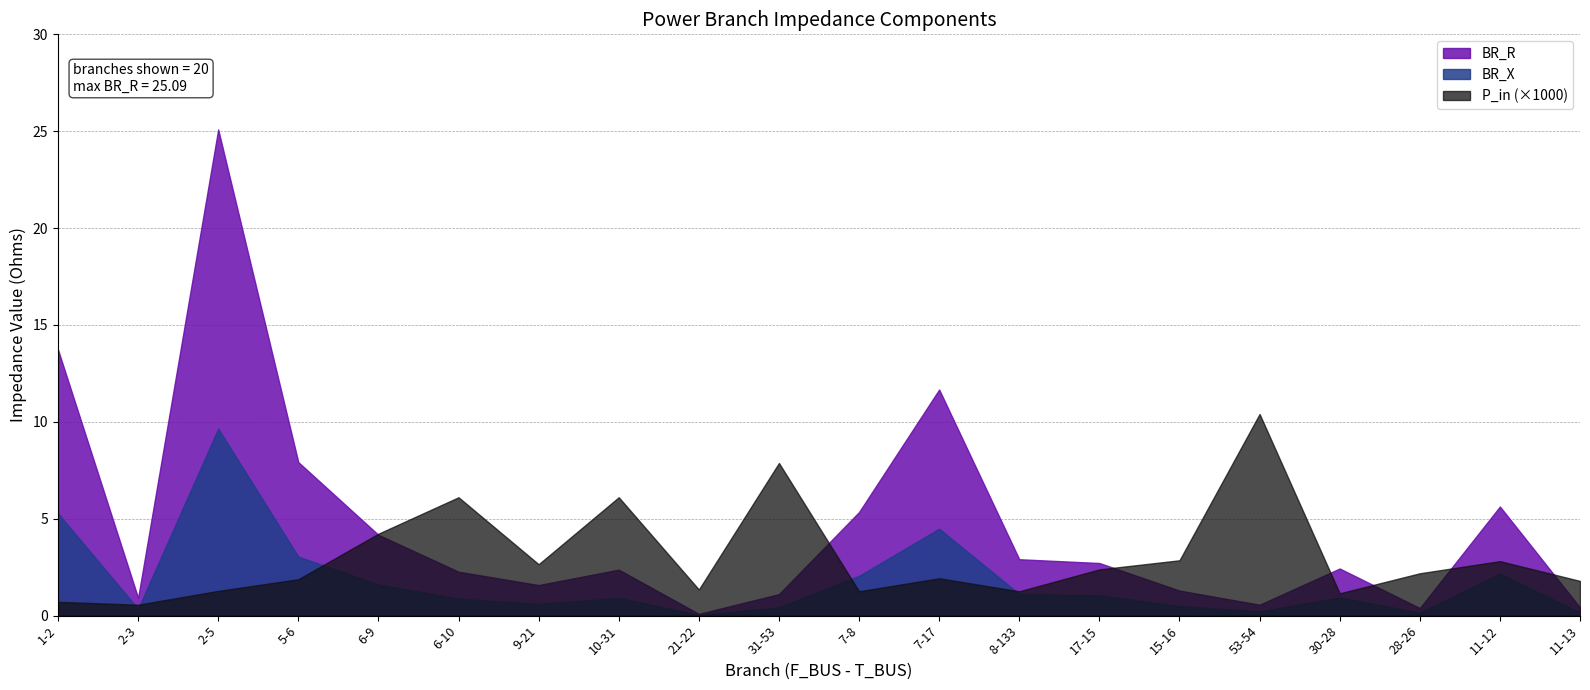

List the series in order of their peak value, lowest first.

BR_X, P_in (×1000), BR_R